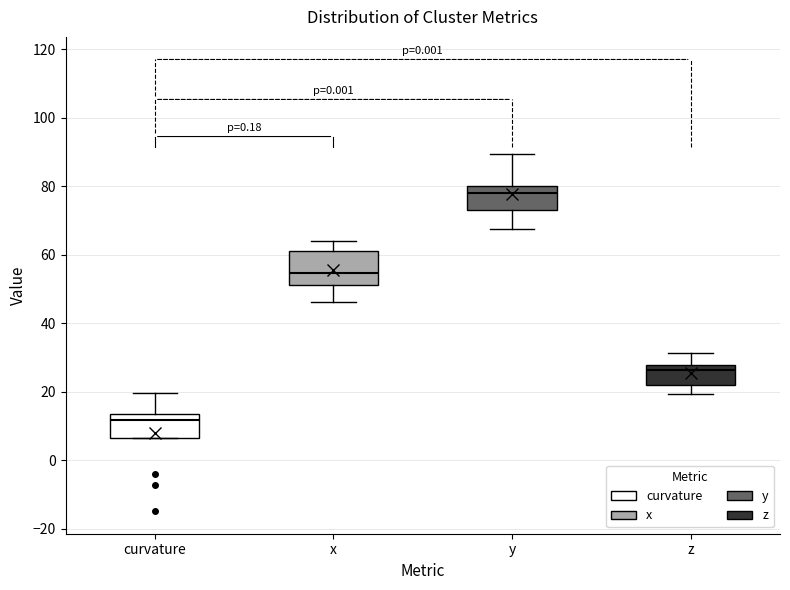

Where is the lower edge of the box for curvature on the y-axis? The values are not printed on the chart, so give them approximately, as read against the axis.

6